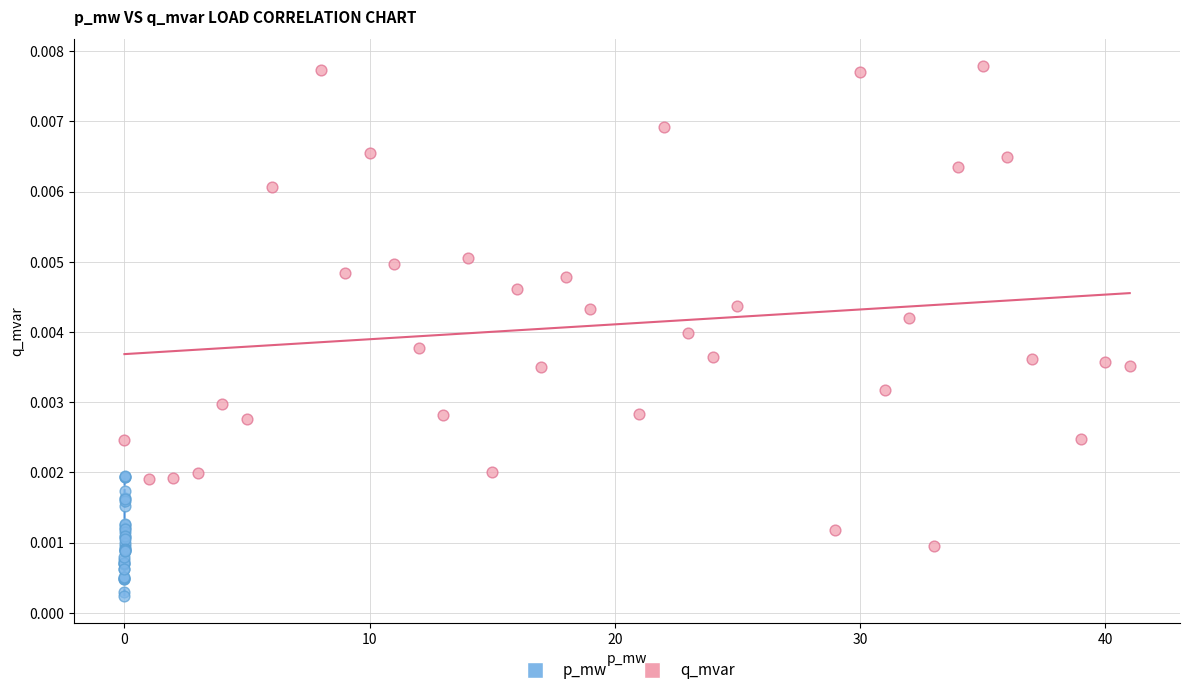

Which series contains the highest Y value?

q_mvar